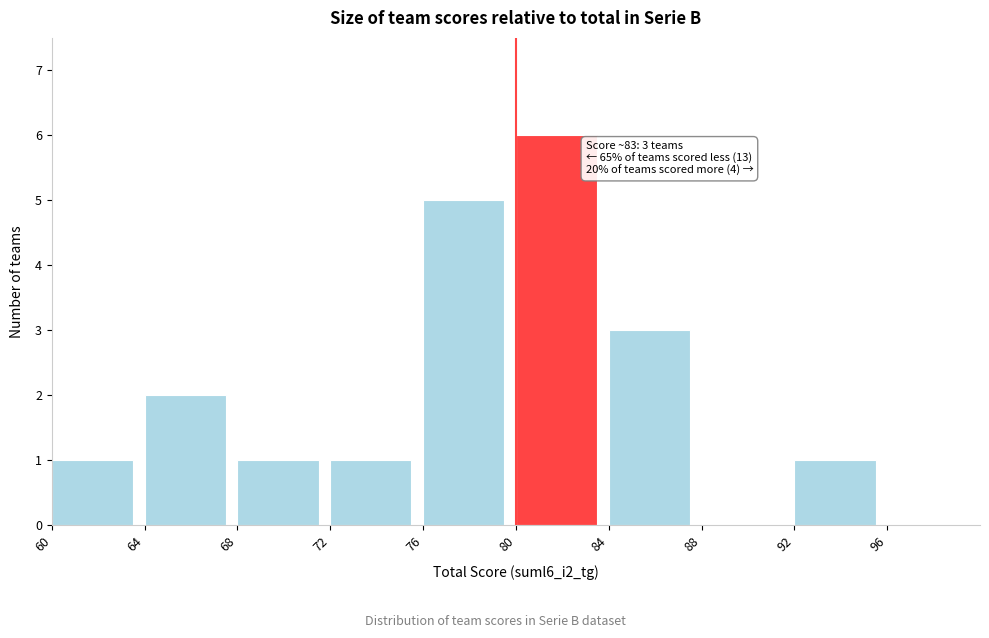

Over which range of the x-axis is the bar tallest?

80 to 84